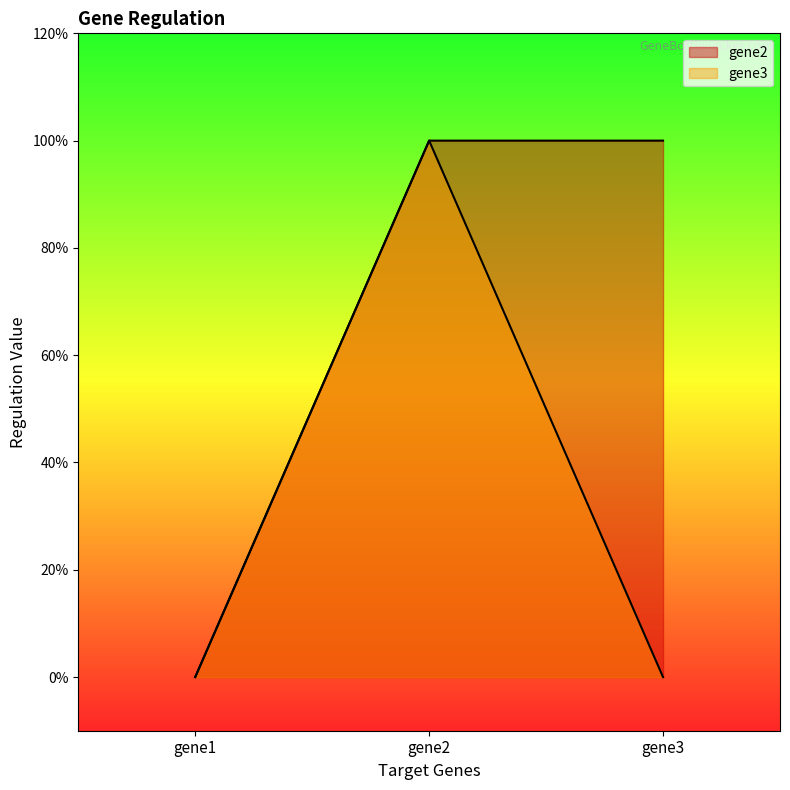

What is the greatest value displayed?

1